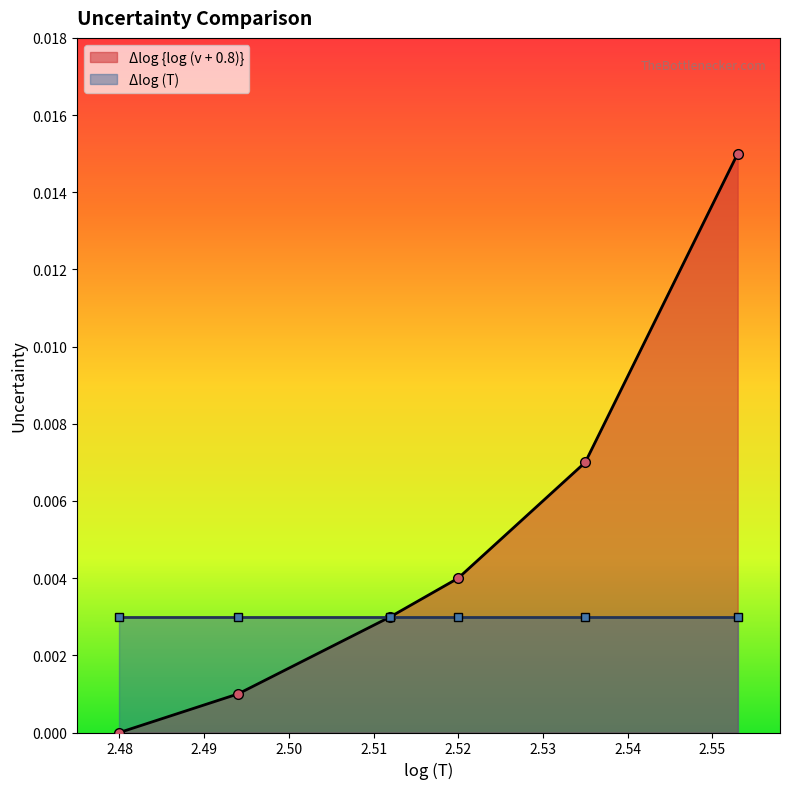

True or false: Δlog {log (v + 0.8)} has more than 0 points higher than both neighbors.

False